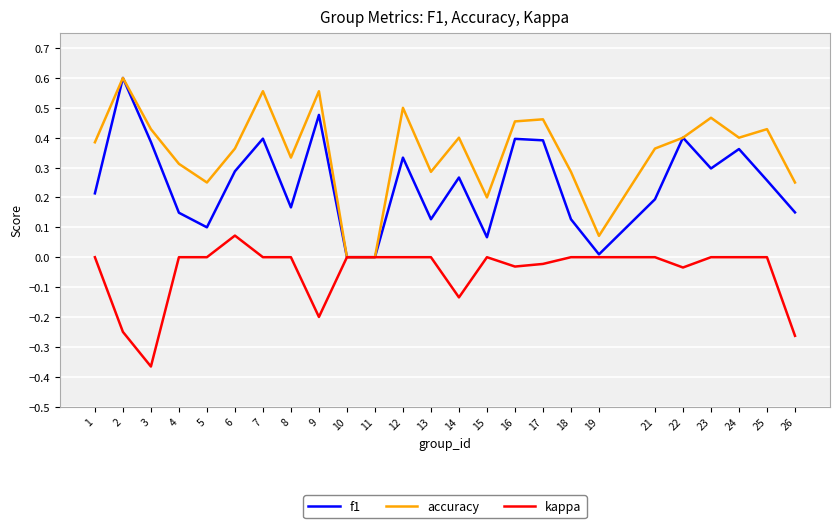

At which category does the chart reach its minimum across all series?

3